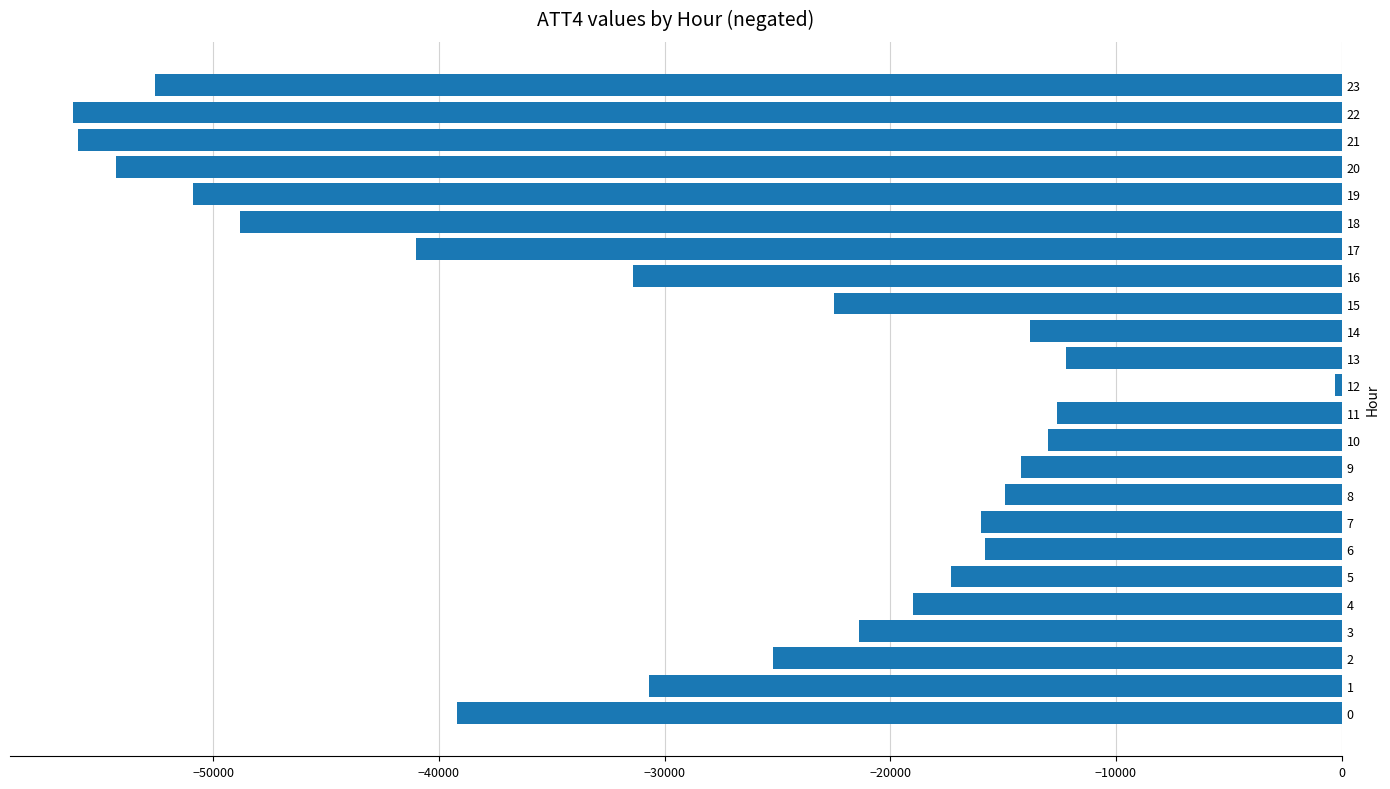

What is the difference between the second highest and minimum values?

44000